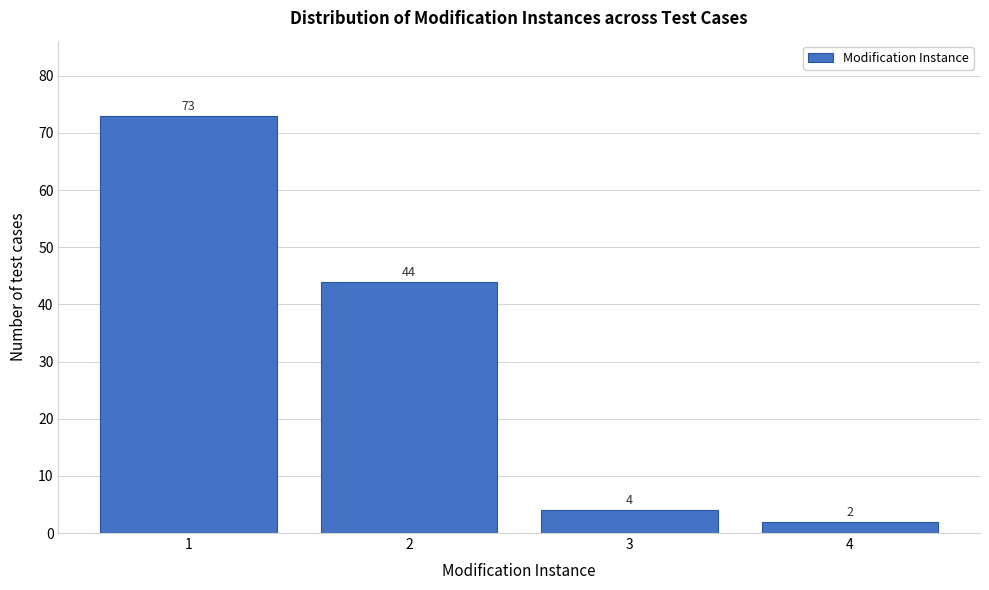

Reading left to right, list all the values displayed in this chart.

1=73	2=44	3=4	4=2